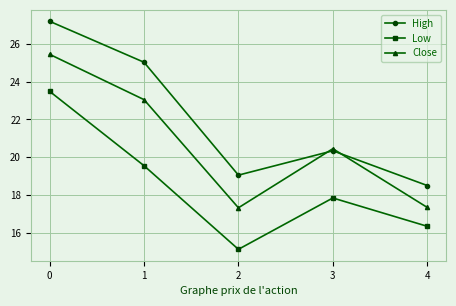

What are all the series names shown in the legend?

High, Low, Close